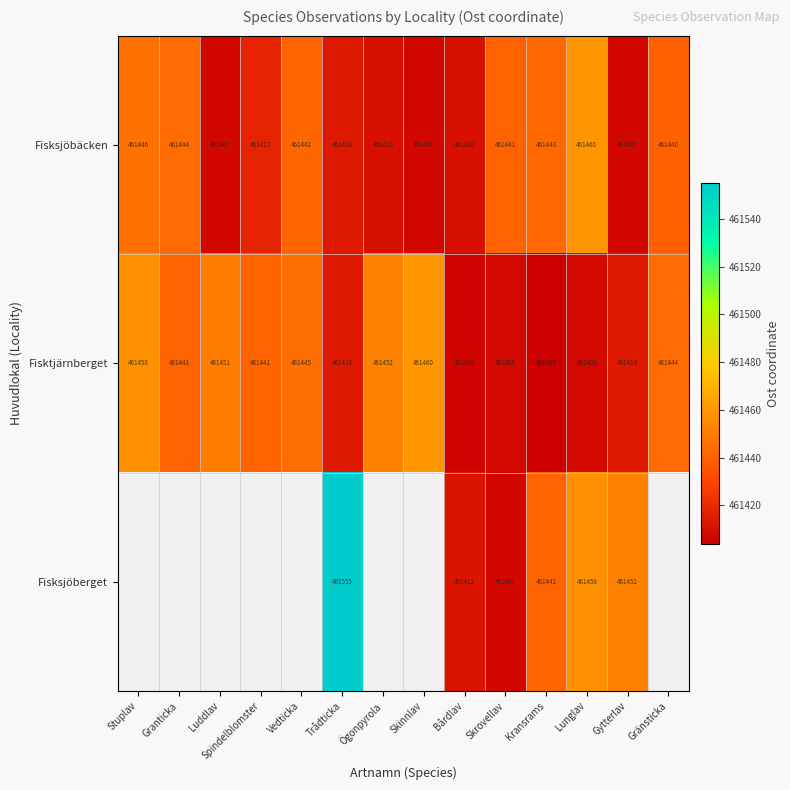

Is it true that Fisktjärnberget equals 743057.4 at Luddlav?

False